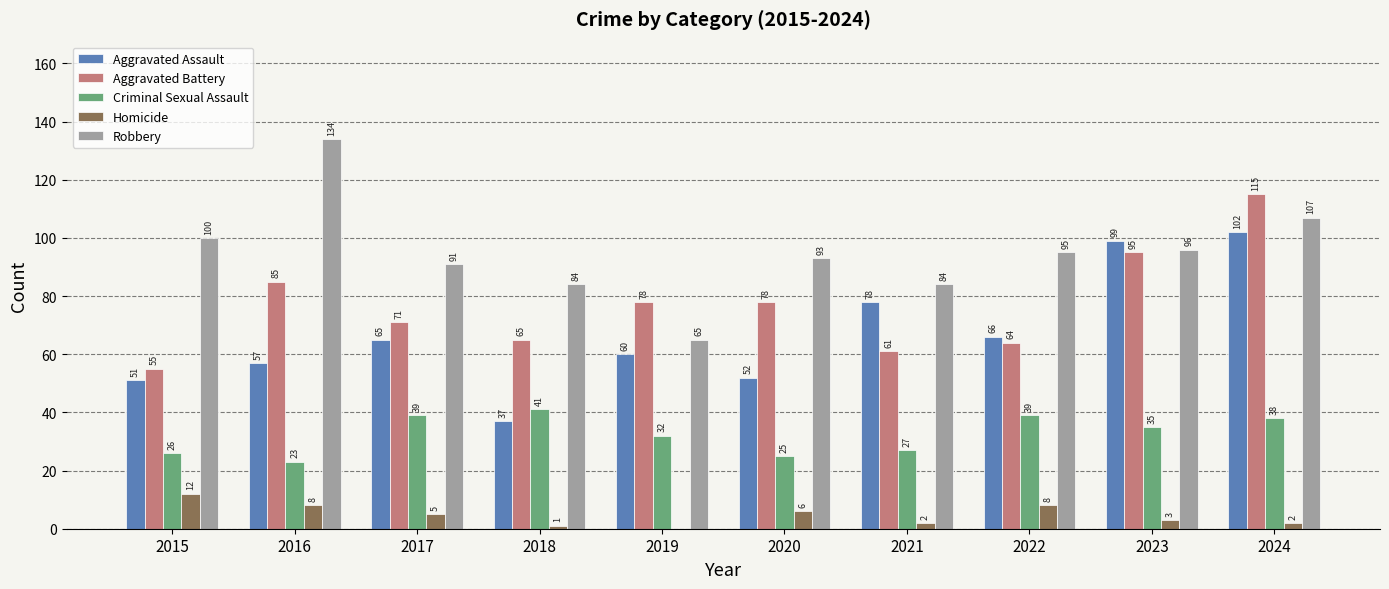

Is the value of Homicide at 2017 greater than the value of Robbery at 2020?

No